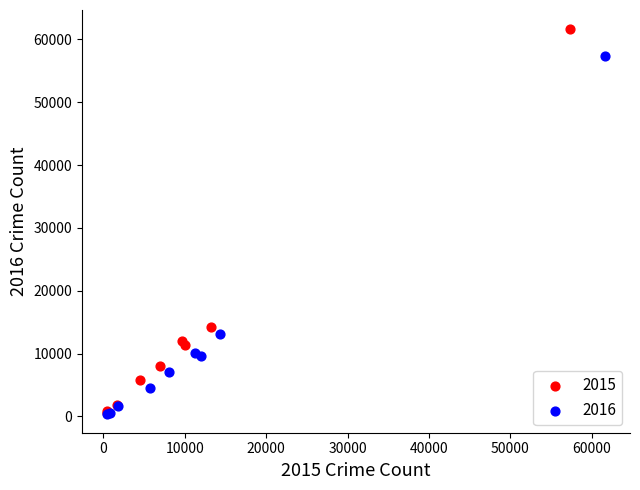

Which series contains the highest Y value?

2015